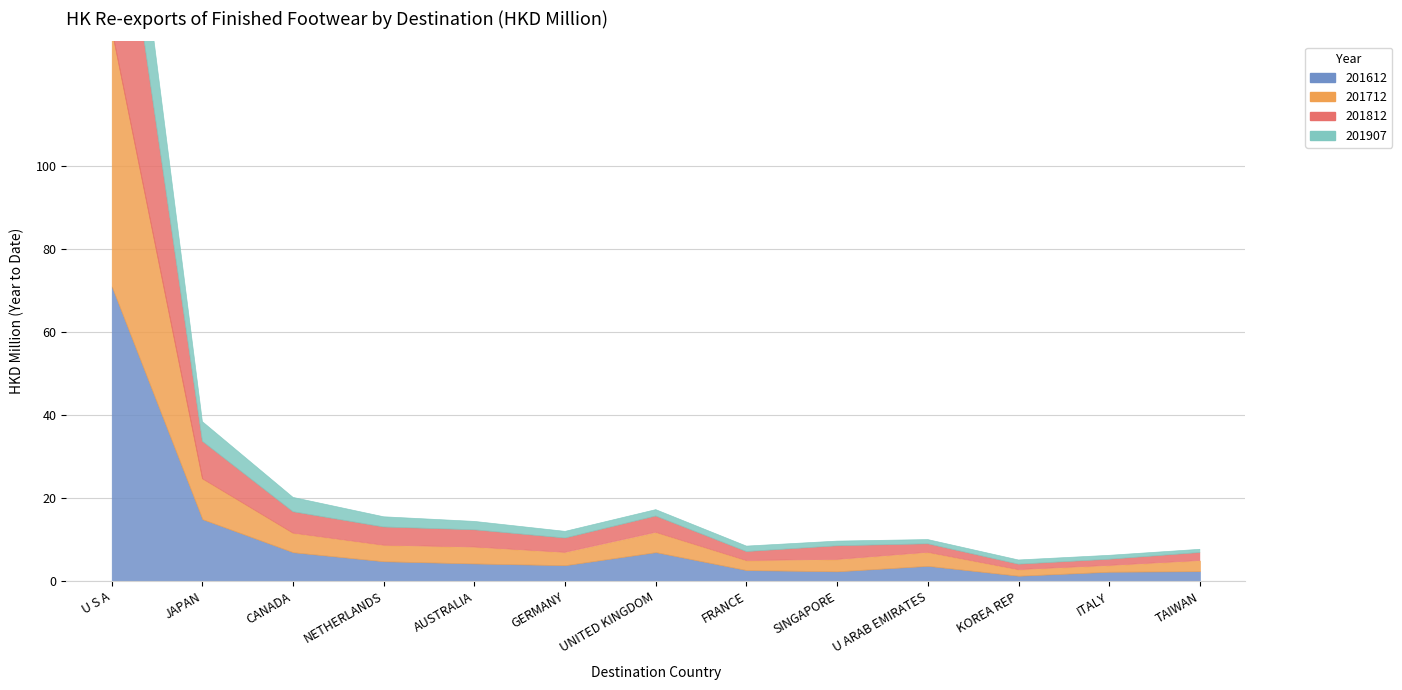

What is the difference between the 201907 values at ITALY and U ARAB EMIRATES?

0.1